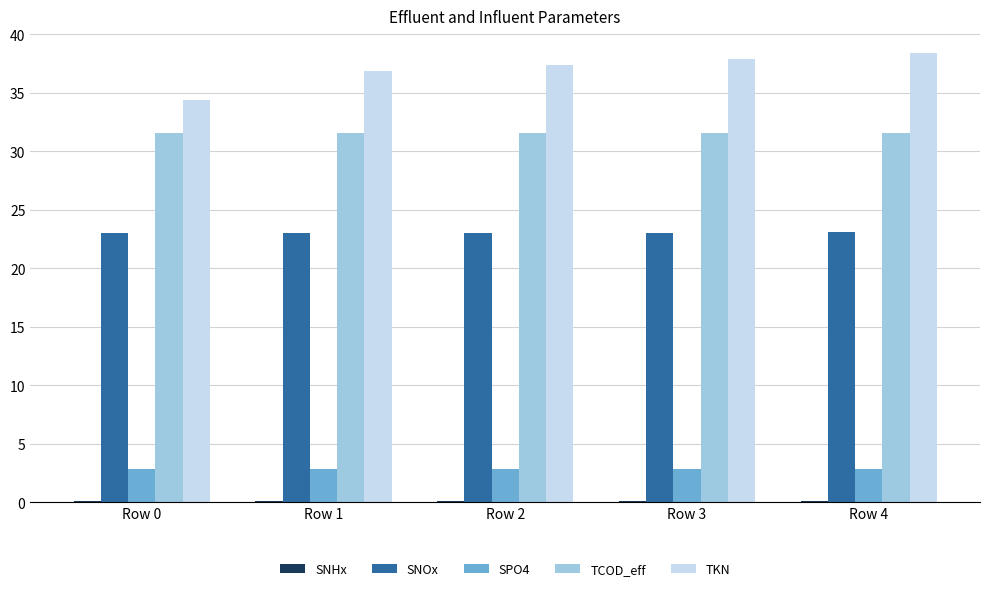

Which series has the largest total across all categories?

TKN